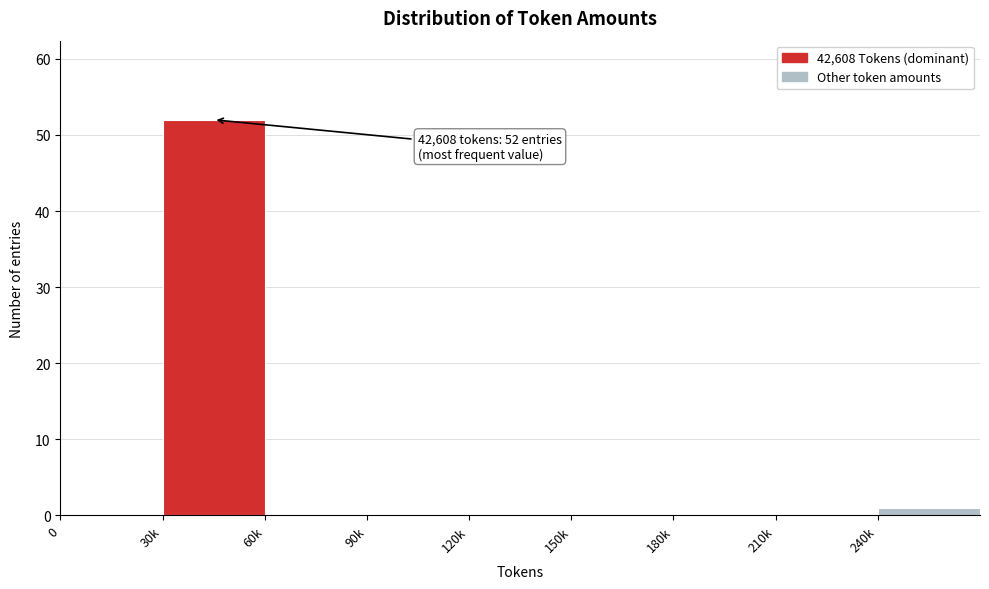

Reading right to left, transcribe all the data shown in this chart.

240k=1	210k=0	180k=0	150k=0	120k=0	90k=0	60k=0	30k=52	0=0